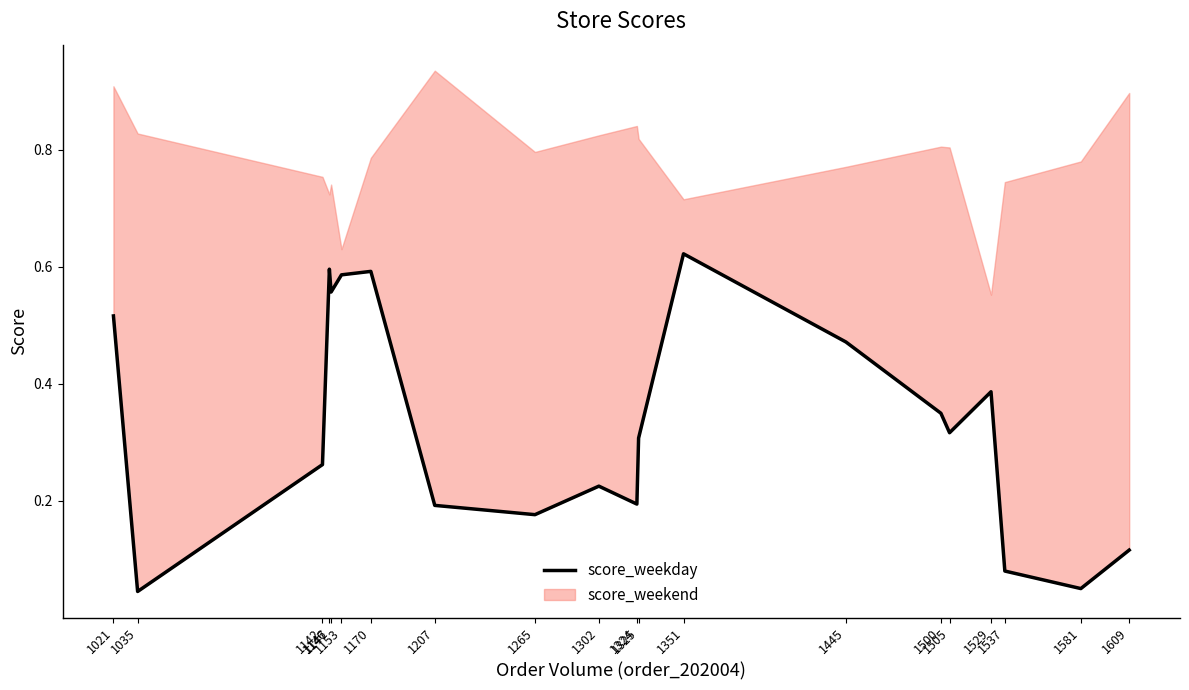

True or false: the data has more than 1 interior local peaks.

True